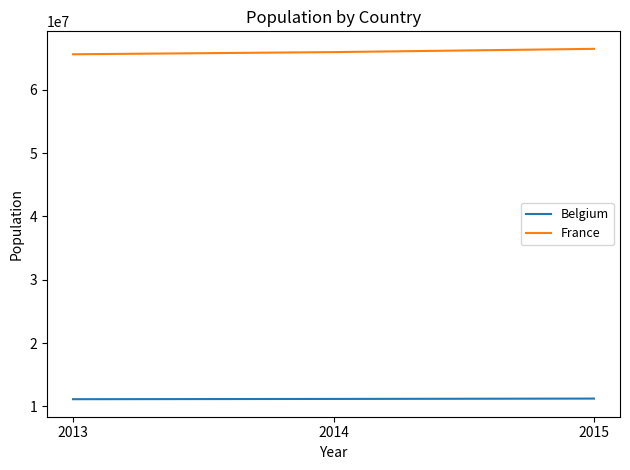

Is the value of France at 2013 greater than the value of Belgium at 2013?

Yes